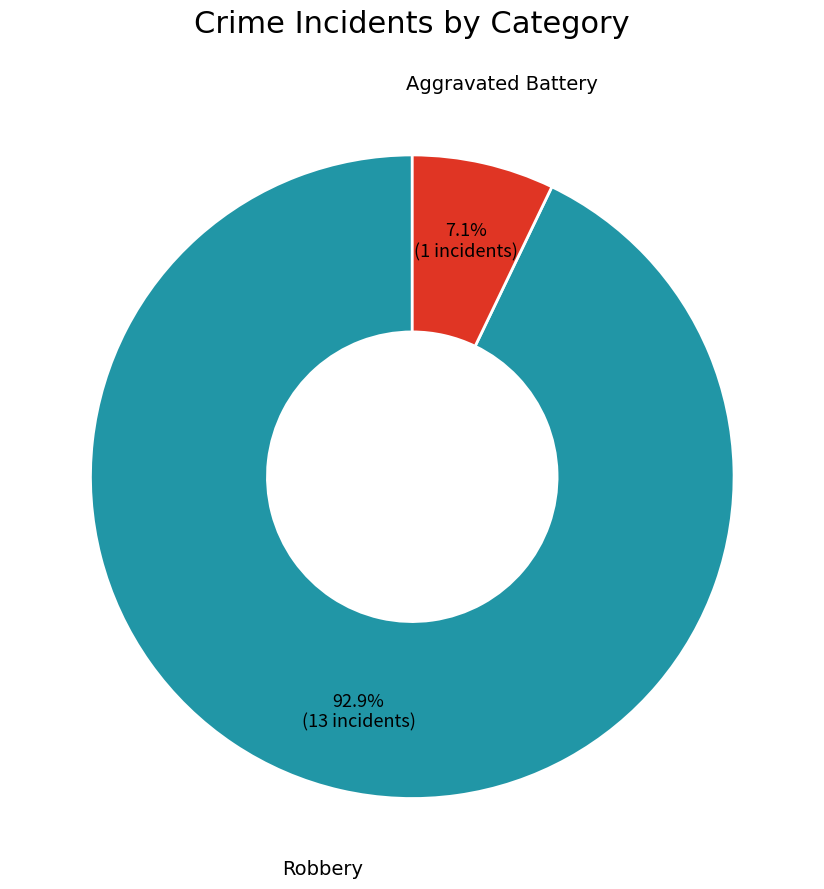

Is there any slice that represents more than half of the pie?

Yes